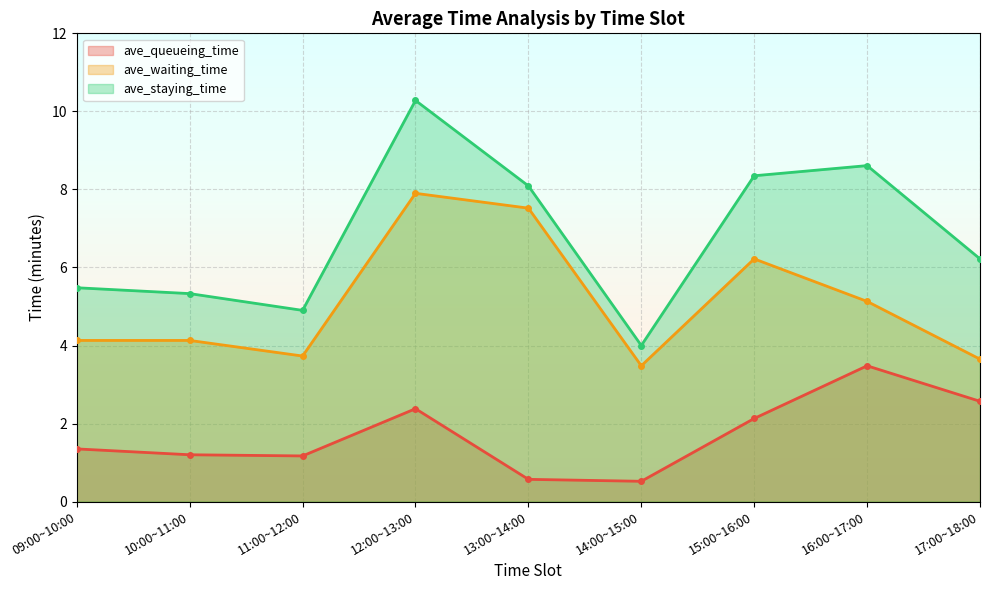

True or false: ave_queueing_time and ave_waiting_time intersect in this chart.

False